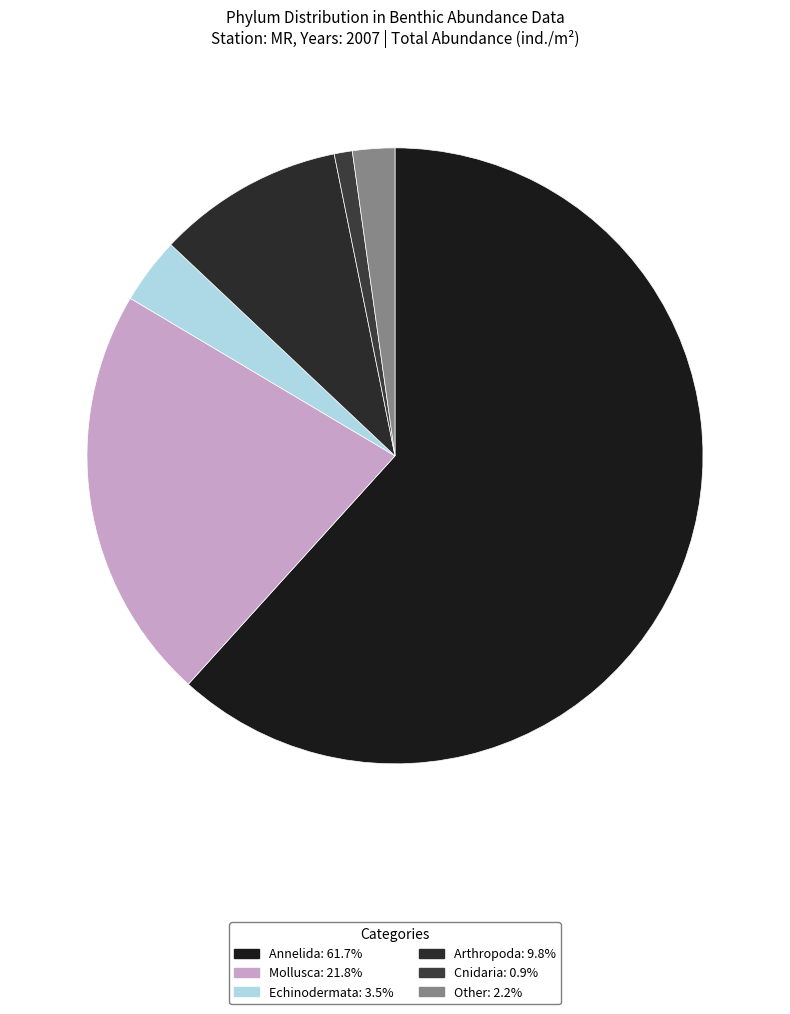

Do Arthropoda and Other together represent more than half of the pie?

No